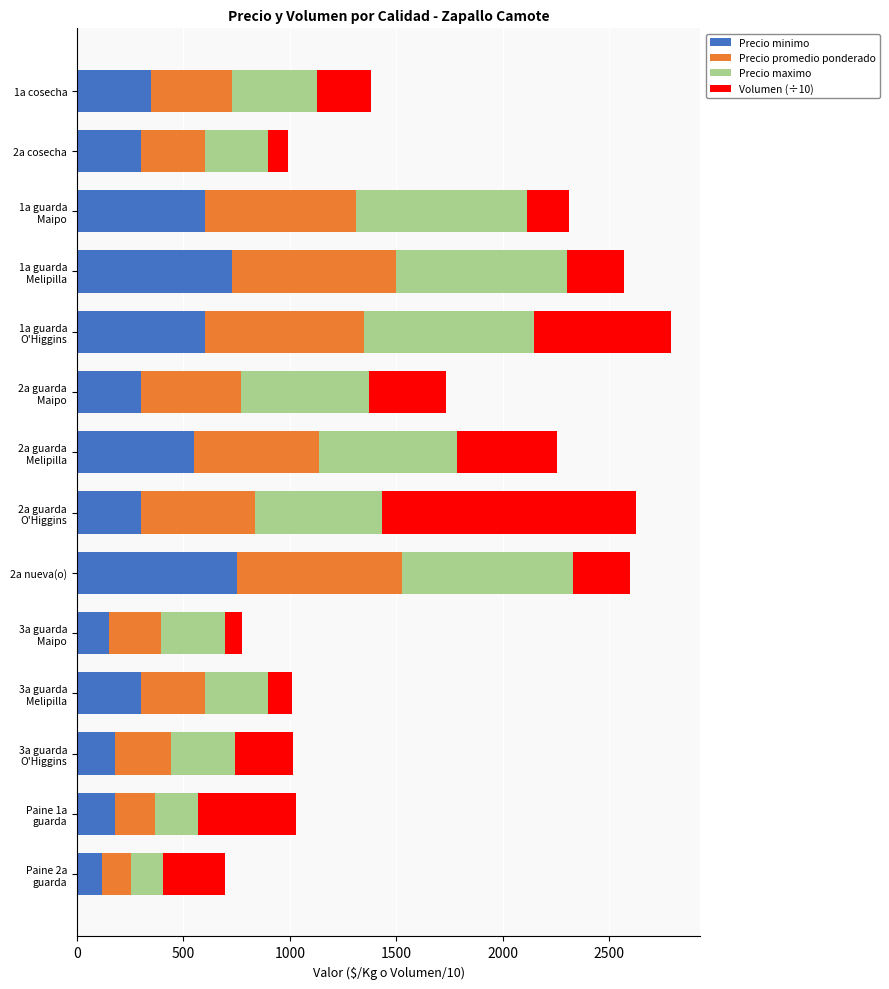

What is the minimum value for Precio minimo?

120